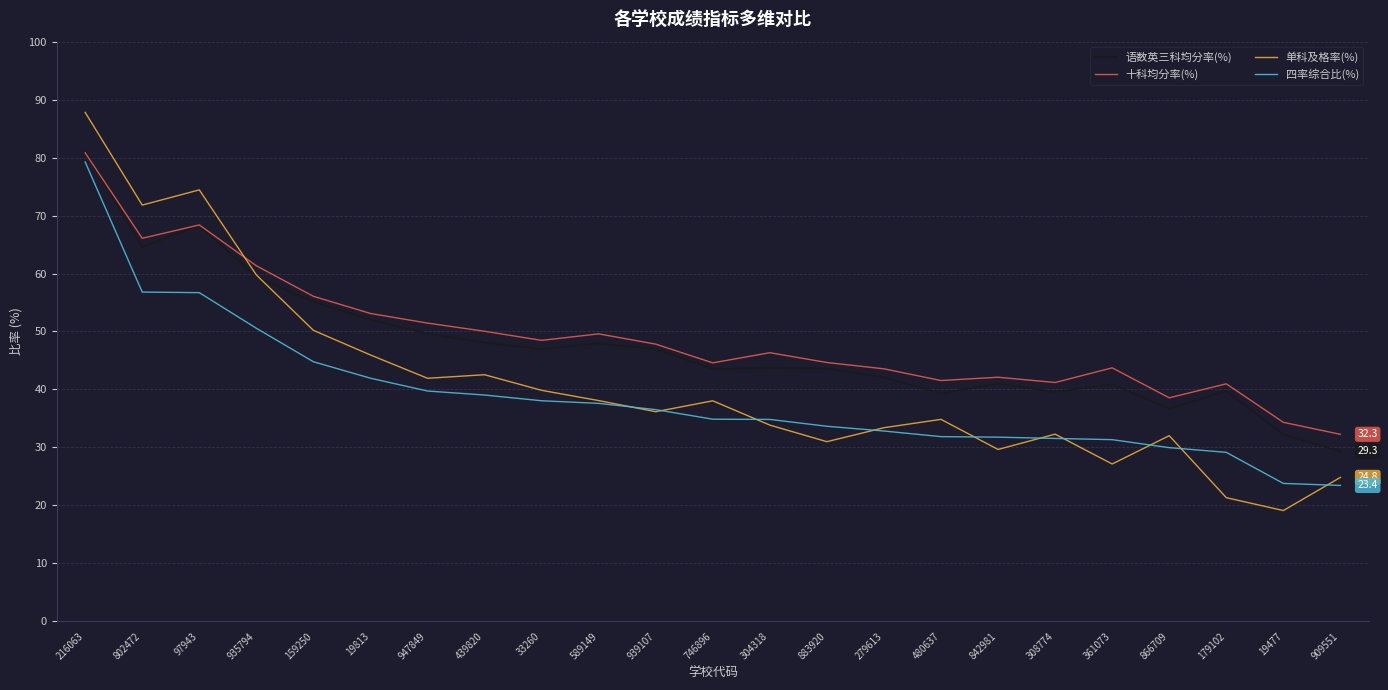

At which label does 单科及格率(%) reach its peak?

216063